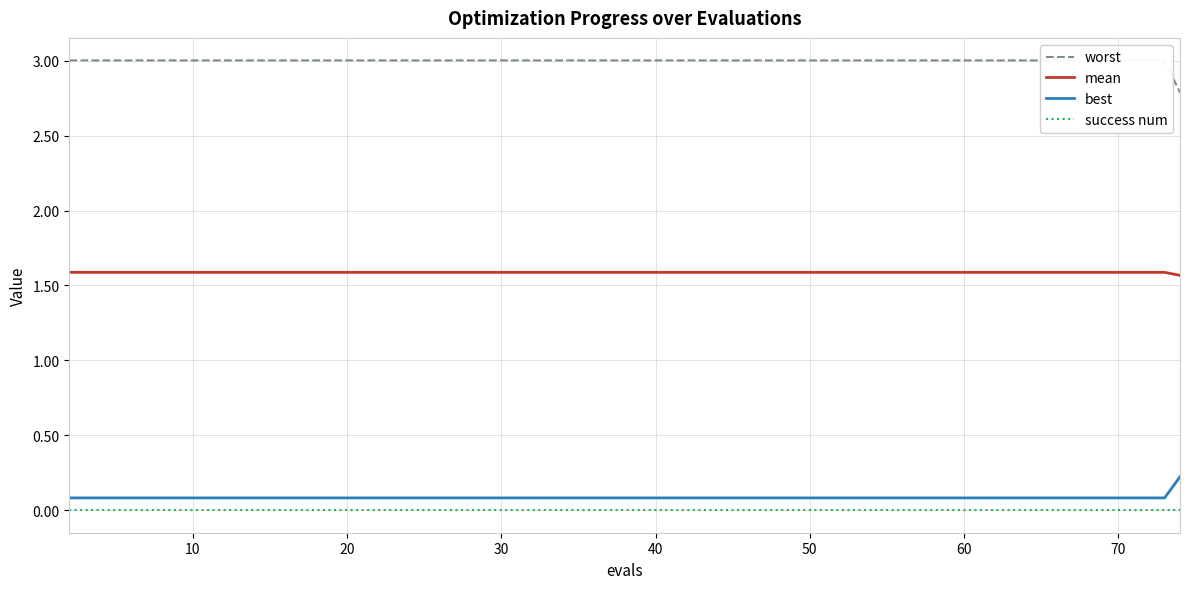

True or false: mean and best intersect in this chart.

False